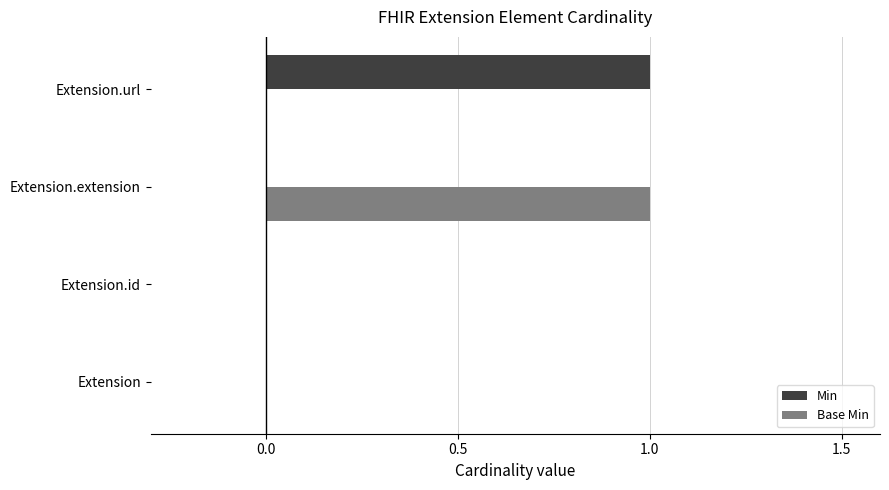

Is the value of Base Min at Extension.id greater than the value of Min at Extension.url?

No